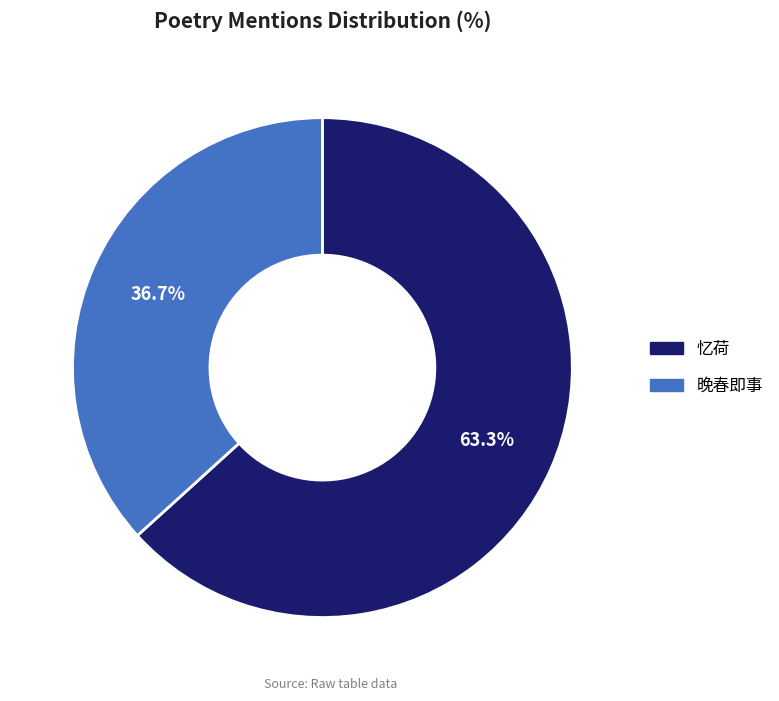

What is the smallest slice in the pie chart?

晚春即事